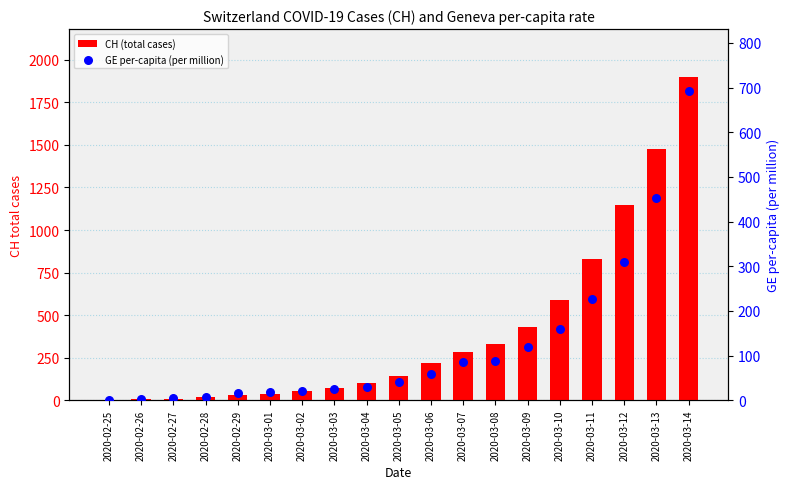

Which series reaches the minimum Y coordinate?

CH (total cases)